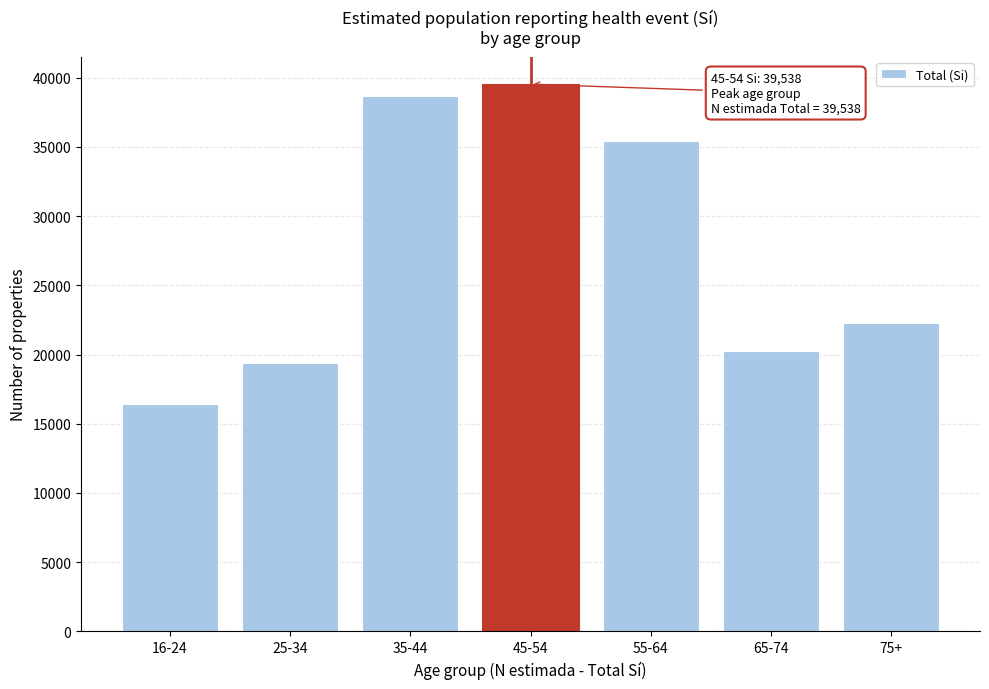

Reading left to right, what are all the values shown in this chart?

16-24=16457	25-34=19384	35-44=38677	45-54=39538	55-64=35463	65-74=20230	75+=22252